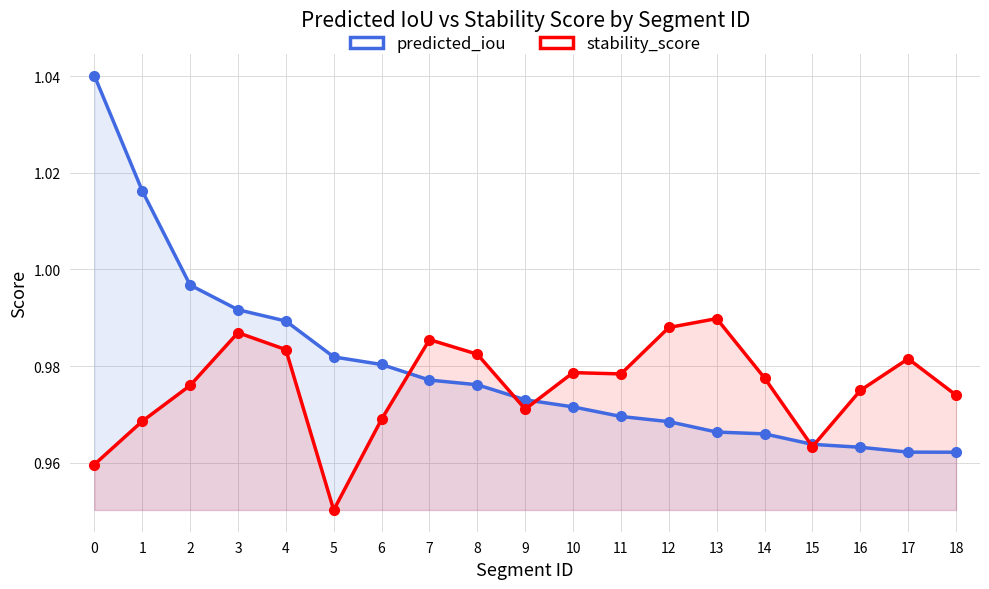

At how many categories does at least one series exceed 0?

19